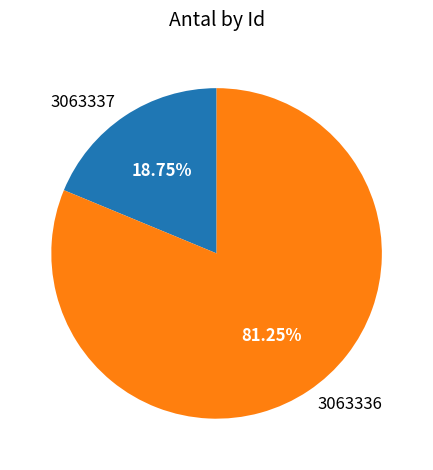

Which has a higher value, 3063336 or 3063337?

3063336